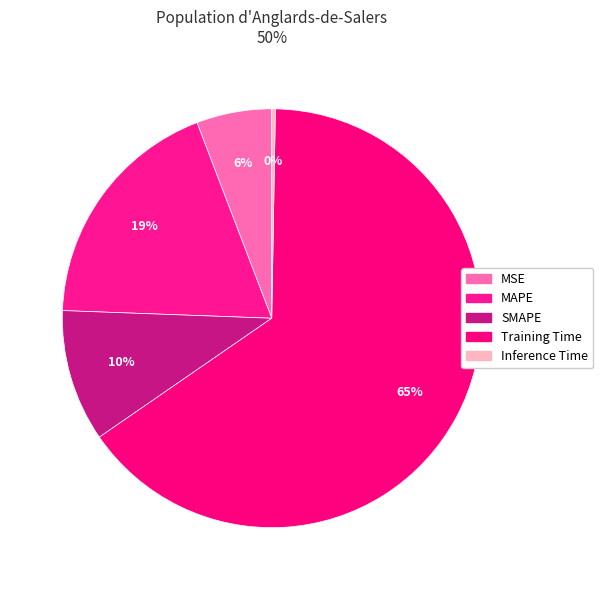

Does MSE represent more than half of the total?

No